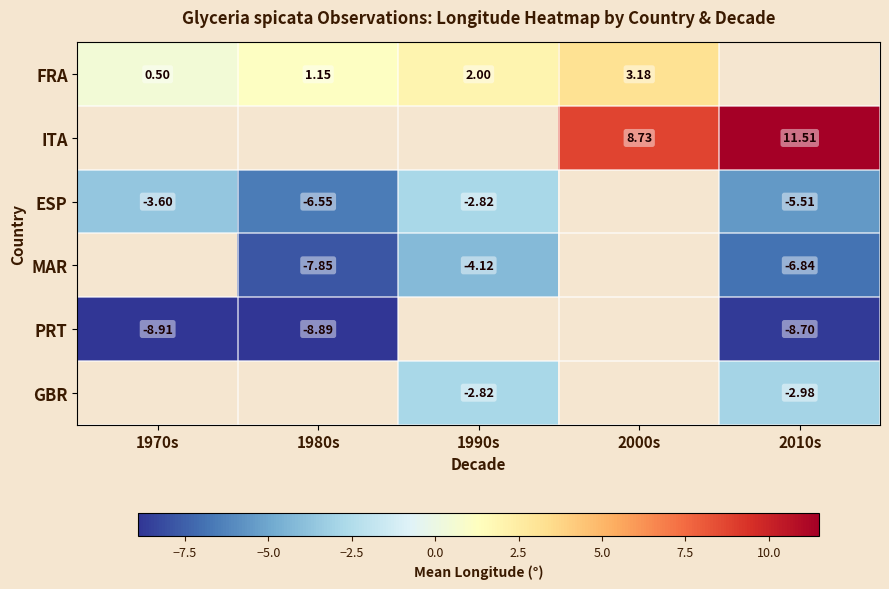

What is the lowest value of the PRT series?

-8.9